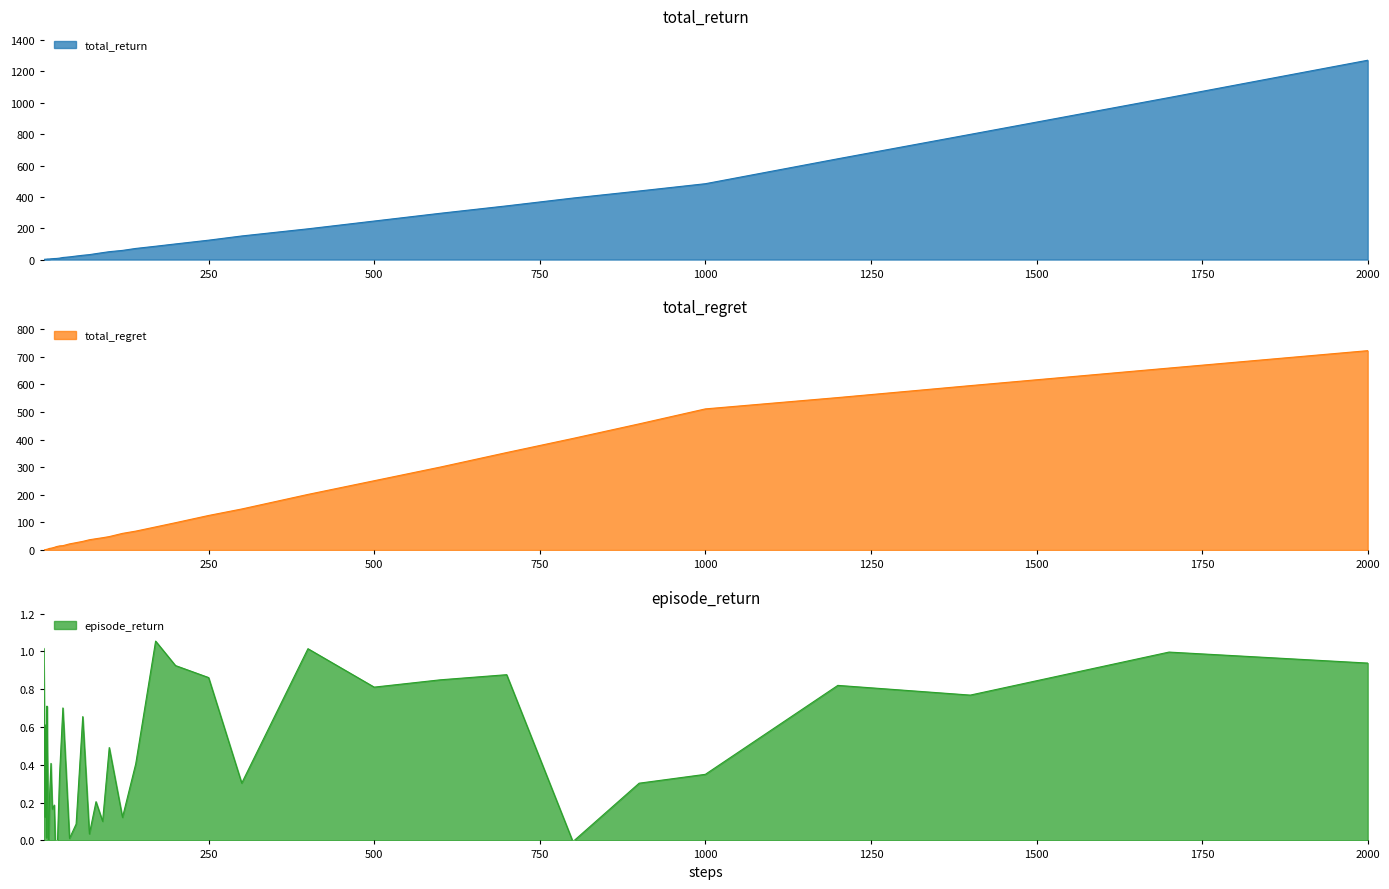

The value of total_return at 2000 is 2256.7. True or false?

False